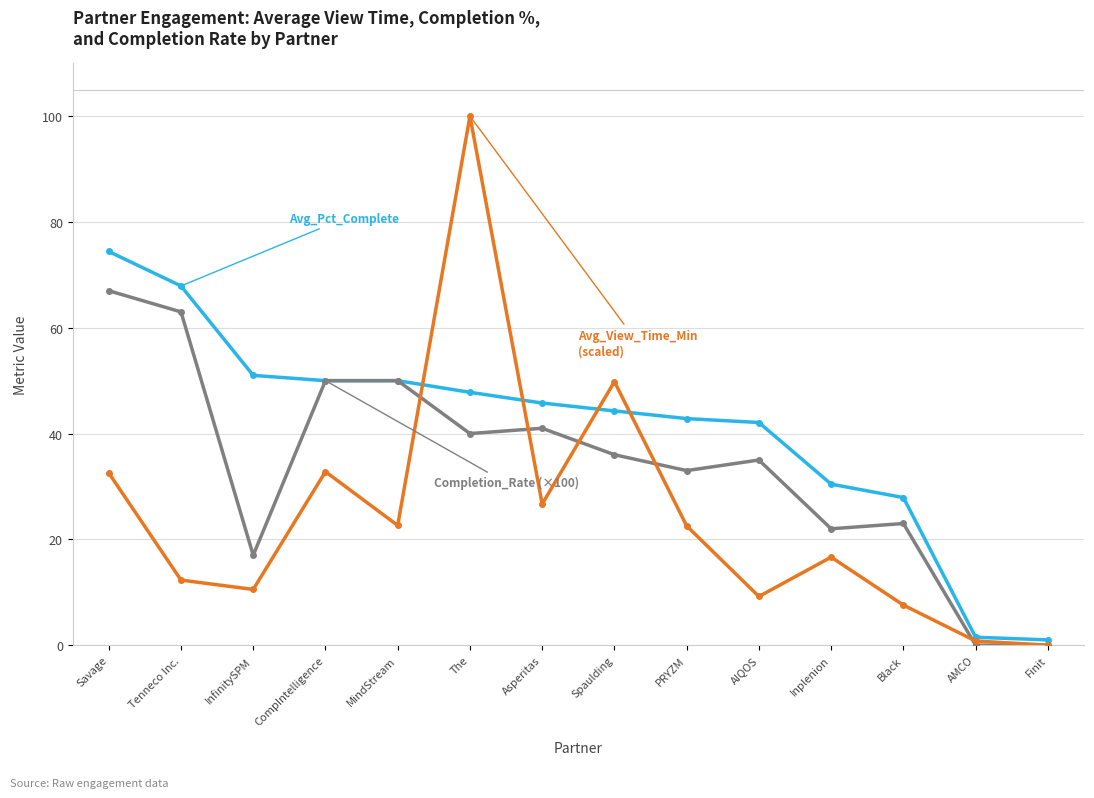

Does the chart display data point markers on the line(s)?

Yes